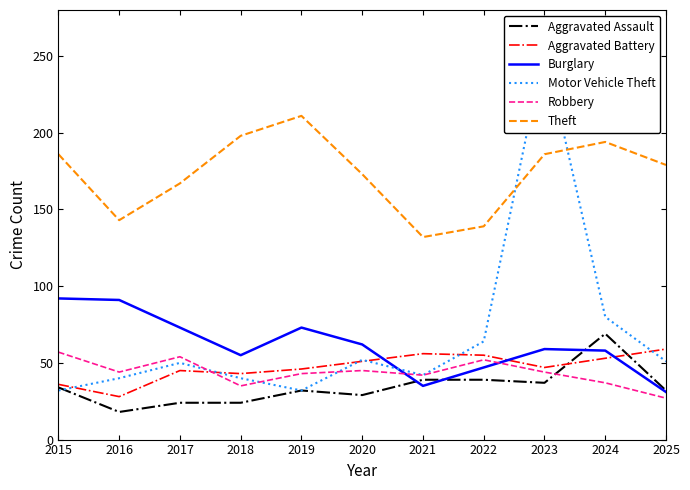

How many categories are shown in the chart?

11